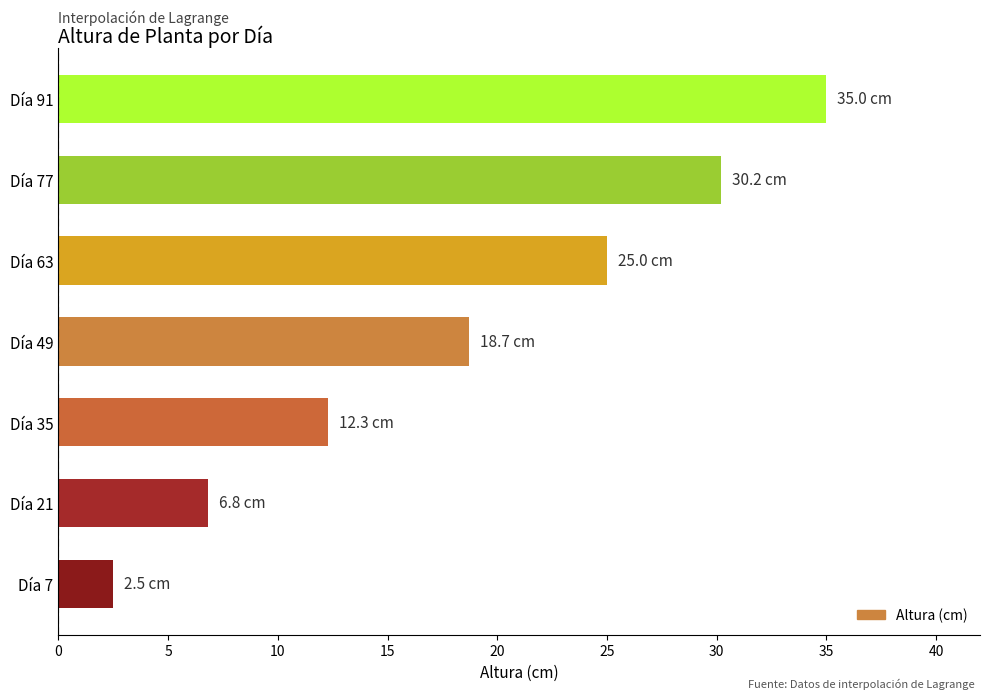

The chart shows a value of 2.5 at Día 7. True or false?

True